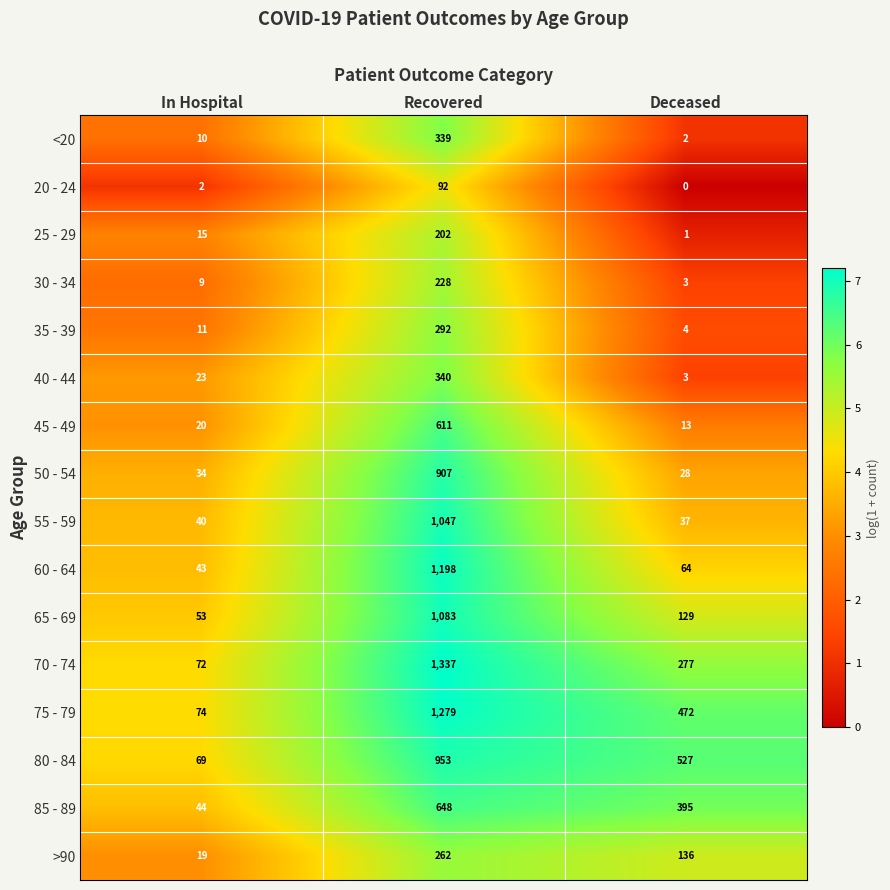

What is the maximum value shown in the chart?

1337